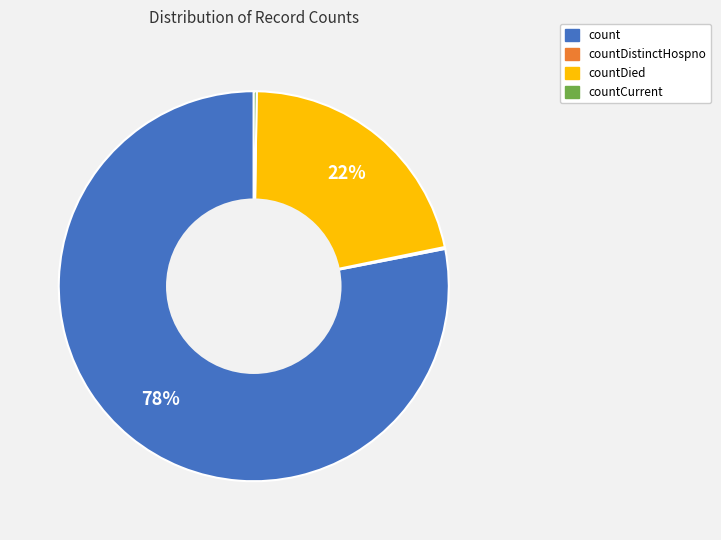

Is there any slice that represents more than half of the pie?

Yes